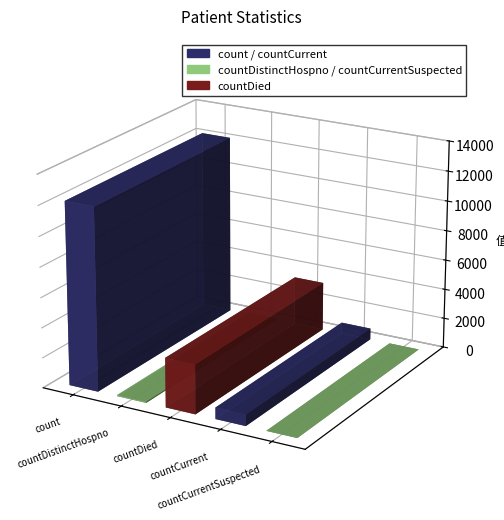

Are the bars grouped side by side (vs. stacked)?

No